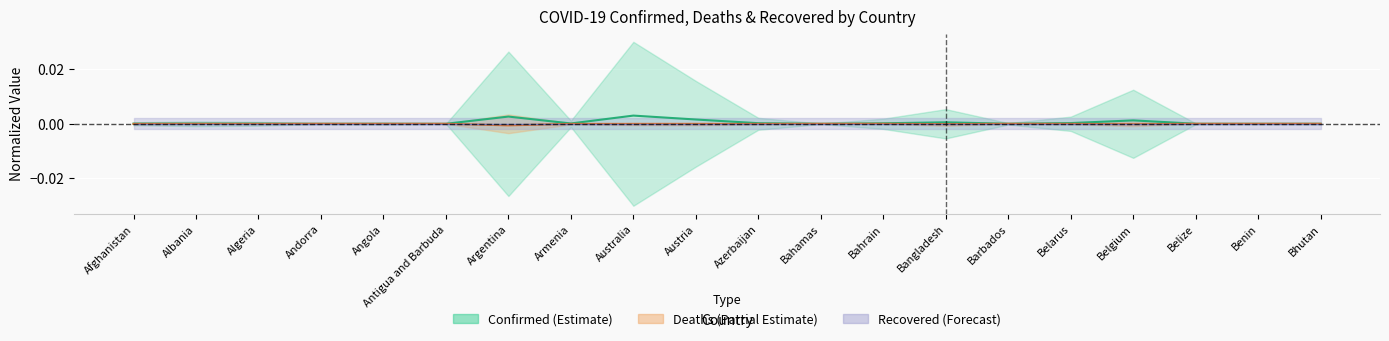

Which series has the largest range (max minus min)?

Confirmed